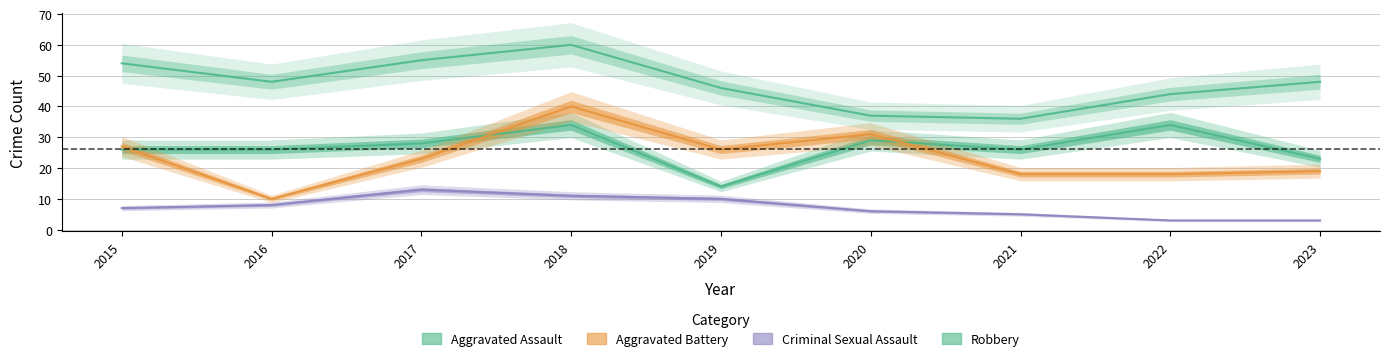

Rank the series by their maximum value, from highest to lowest.

Robbery, Aggravated Battery, Aggravated Assault, Criminal Sexual Assault